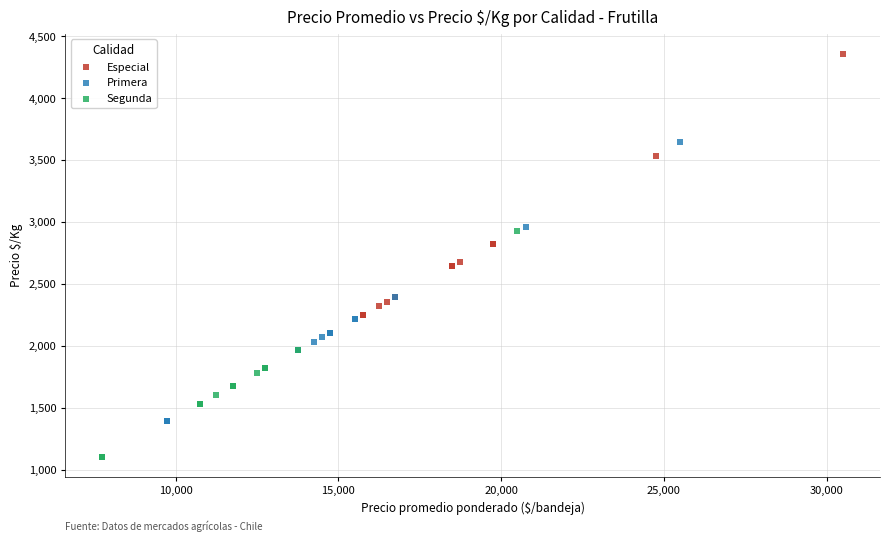

Which series has the widest spread of Y values?

Especial